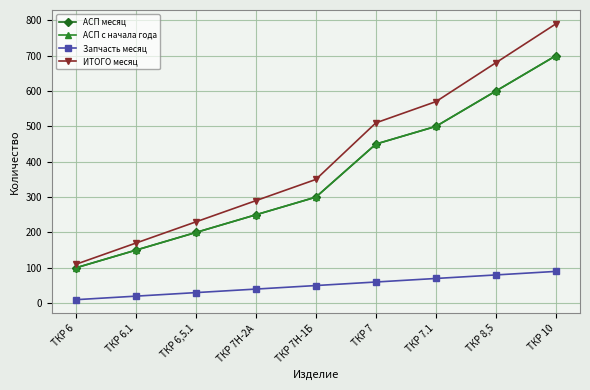

What position from the left is ТКР 10?

9